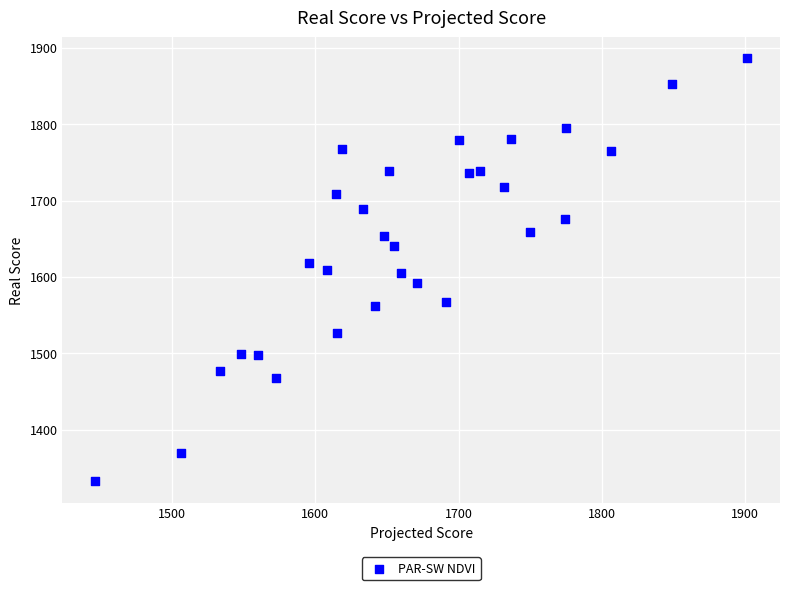

What is the range of X values (max minus min)?

455.3